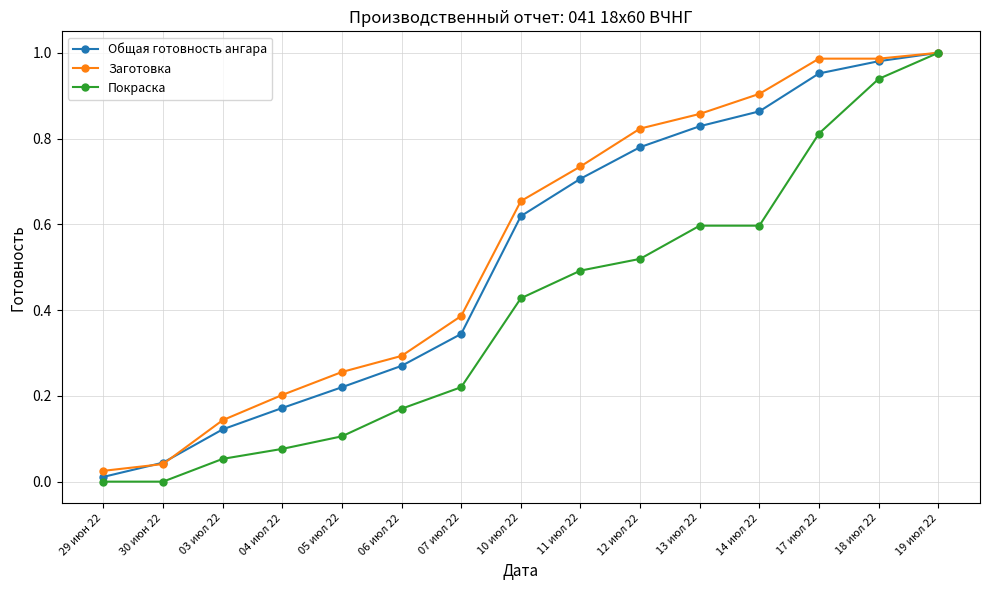

What position from the right is 06 июл 22?

10